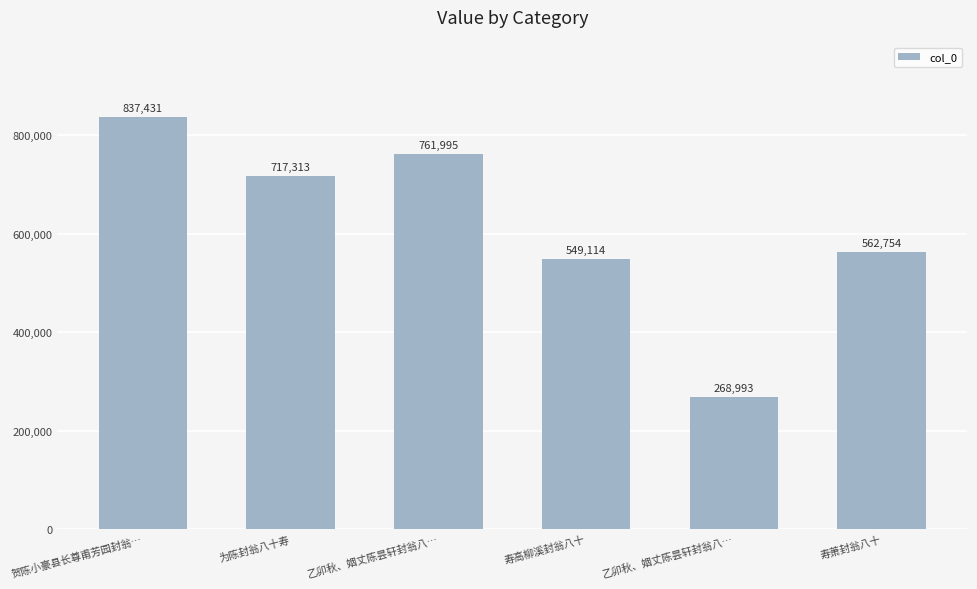

List the labels in order of value, largest first.

贺陈小豪县长尊甫芳园封翁…, 乙卯秋、姻丈陈昙轩封翁八…, 为陈封翁八十寿, 寿萧封翁八十, 寿高柳溪封翁八十, 乙卯秋、姻丈陈昙轩封翁八…